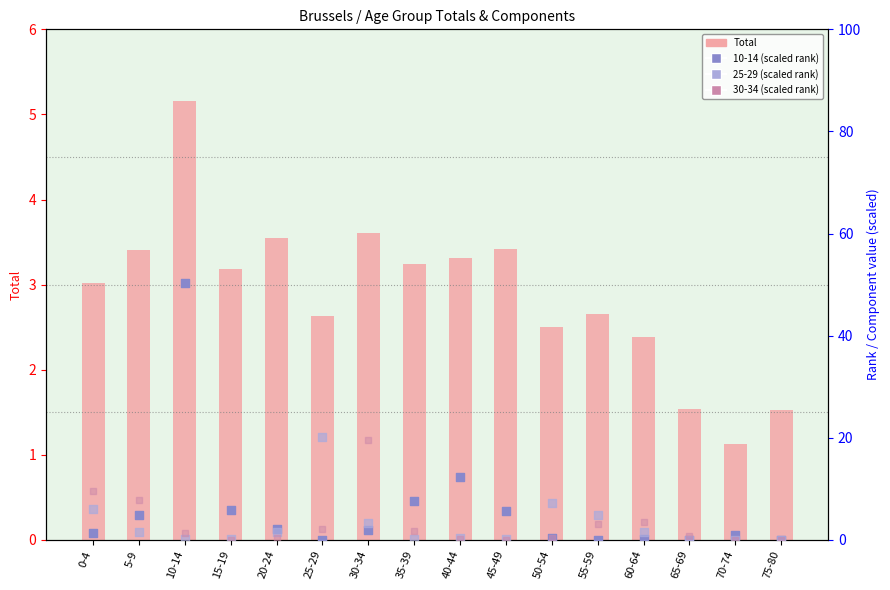

Which series contains the highest Y value?

10-14 (rank)